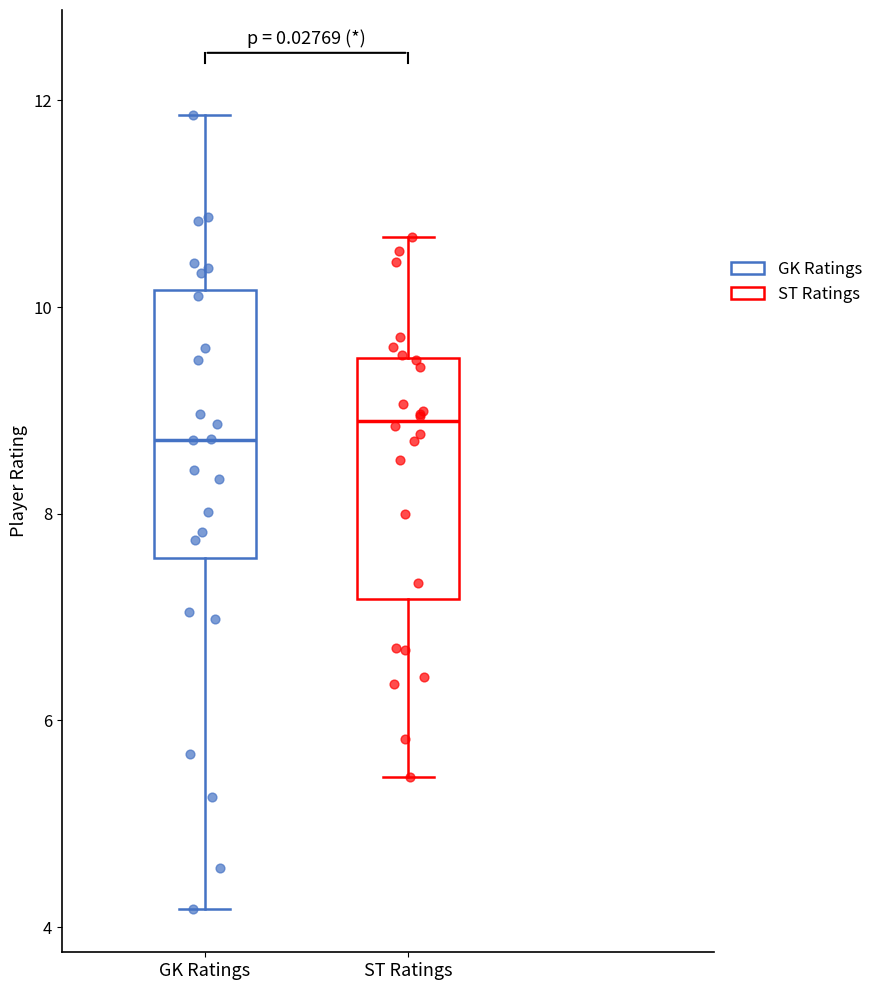

Where does the lower whisker of the box for ST Ratings end on the y-axis? The values are not printed on the chart, so give them approximately, as read against the axis.

5.4